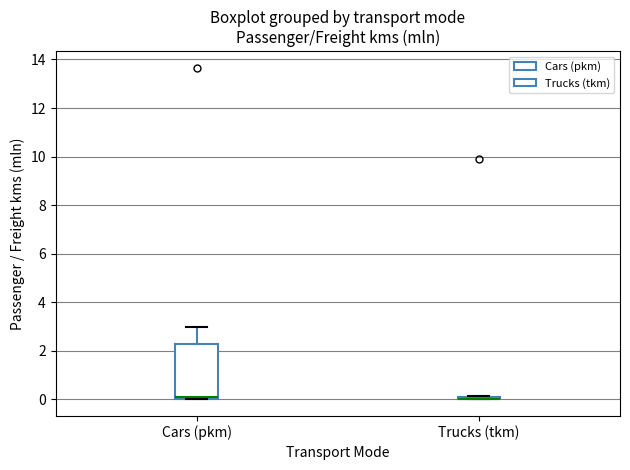

Where is the lower edge of the box for Trucks (tkm) on the y-axis? The values are not printed on the chart, so give them approximately, as read against the axis.

0.0